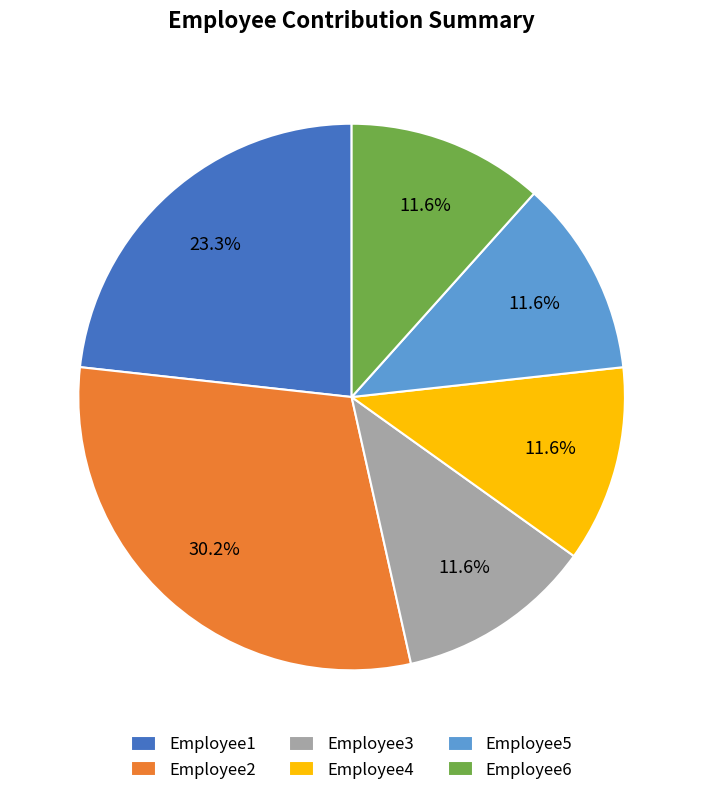

To the nearest percent, what is the combined percentage of Employee1 and Employee6?

35%